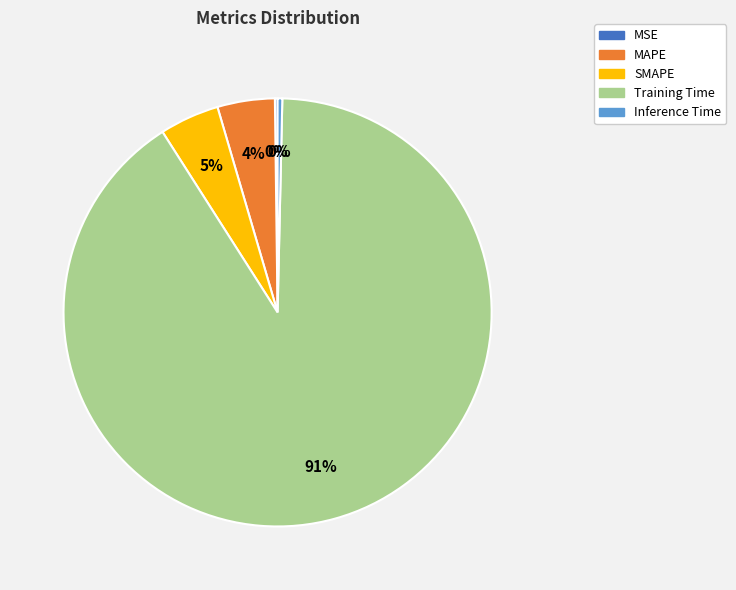

To the nearest percent, what is the difference between the MAPE and Inference Time slice percentages?

4%